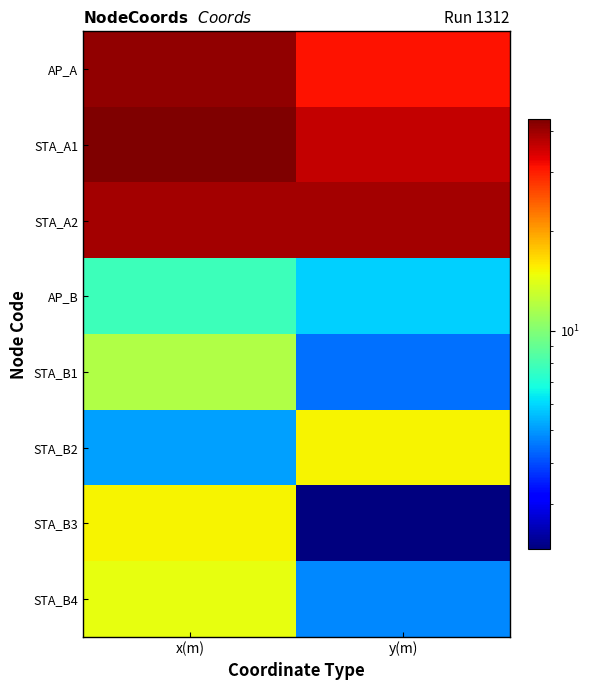

At x(m), list the series in order from largest to smallest.

STA_A1, AP_A, STA_A2, STA_B3, STA_B4, STA_B1, AP_B, STA_B2